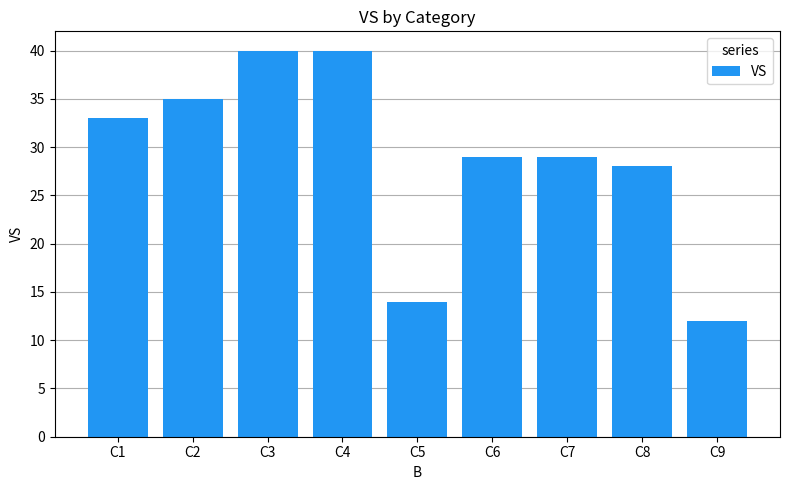

At which category does the chart reach its minimum across all series?

C9